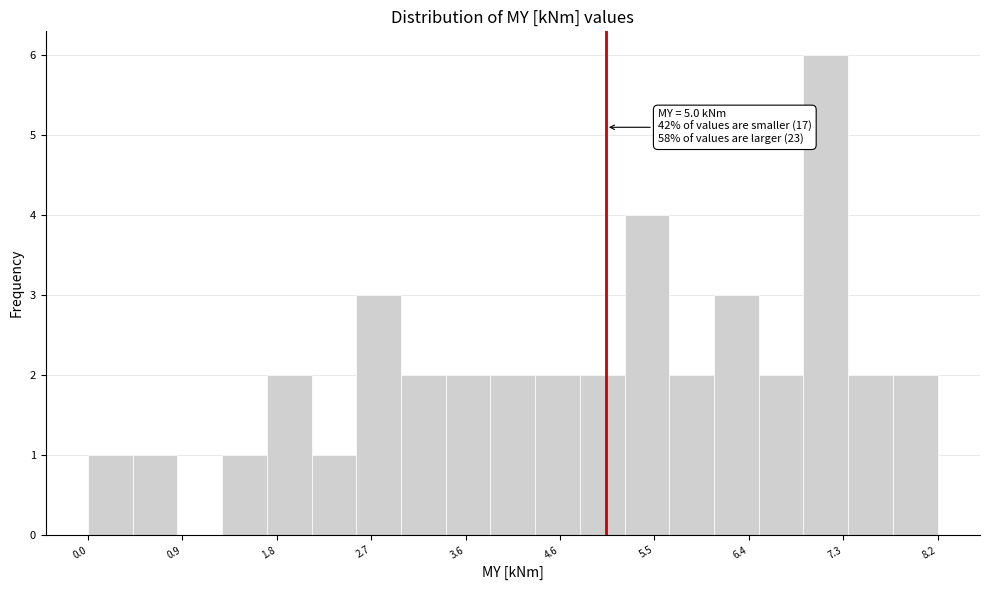

Which range on the x-axis has the tallest bar?

6.9 to 7.3